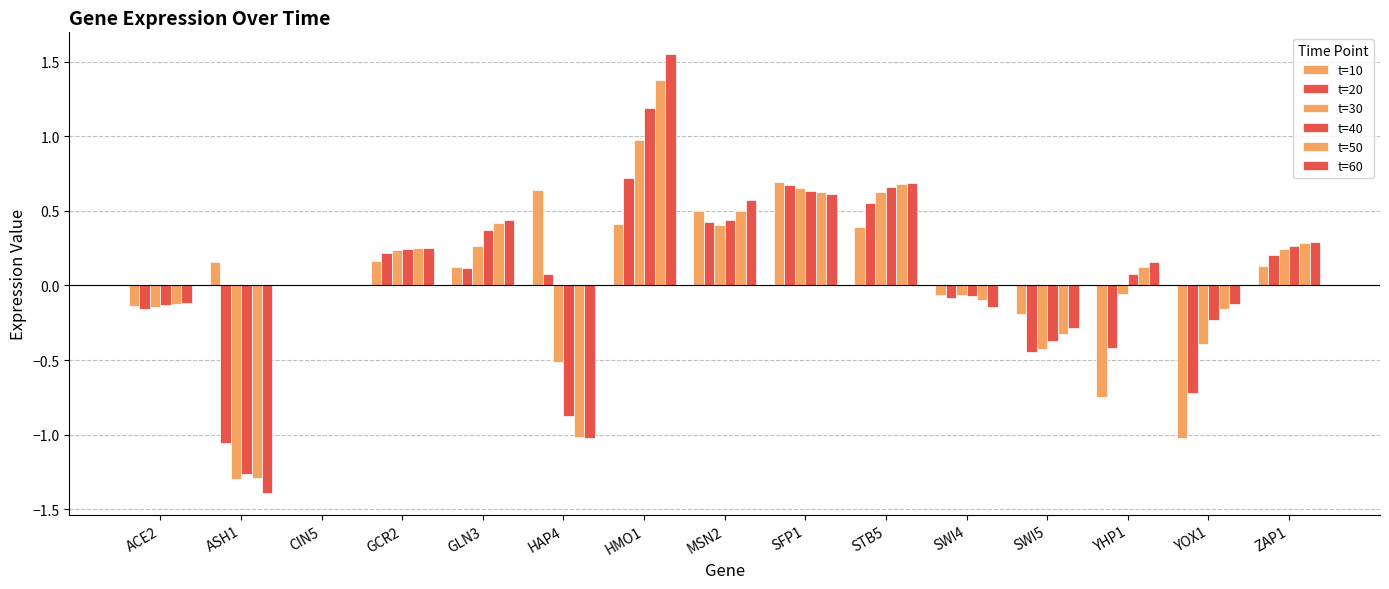

Count the number of categories in the chart.

15